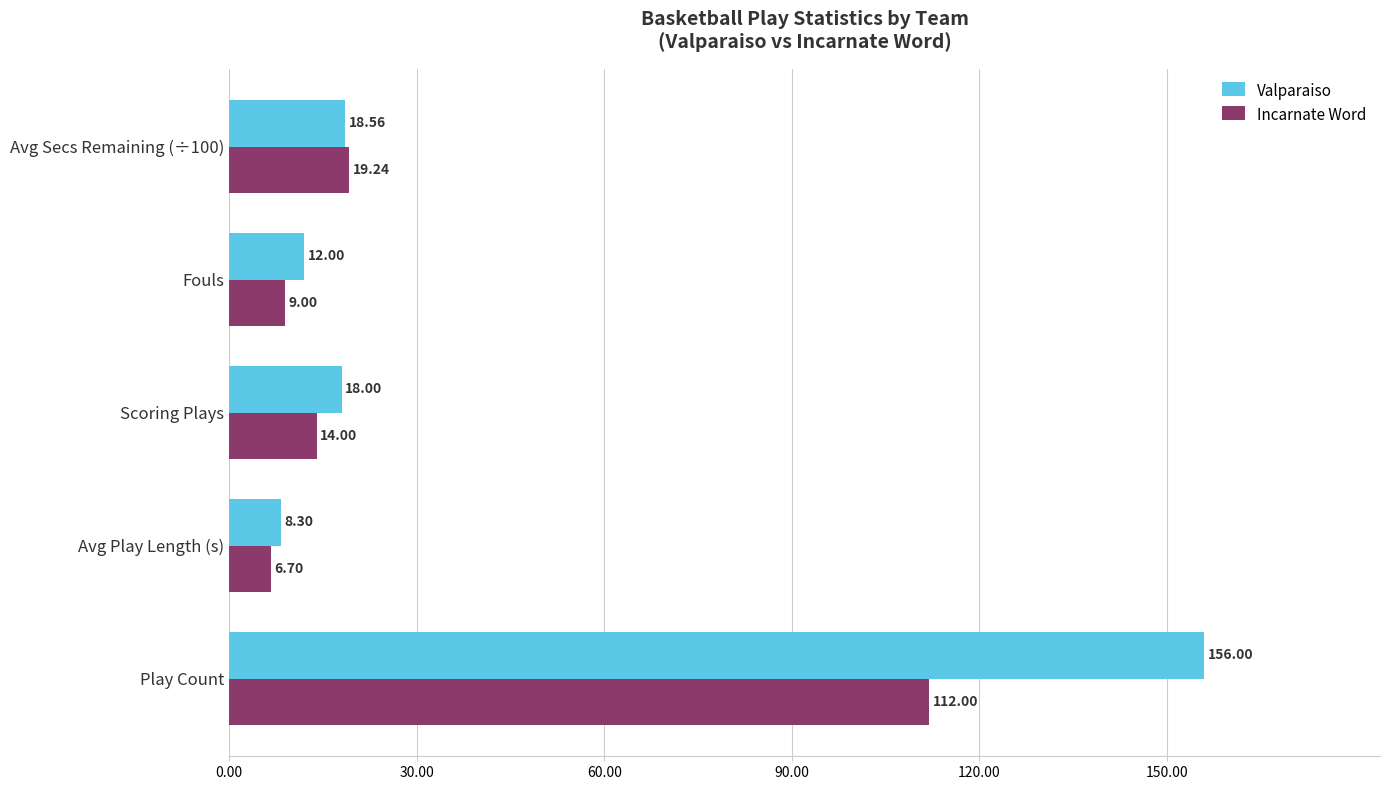

Which series changed the most between Play Count and Avg Secs Remaining (÷100)?

Valparaiso